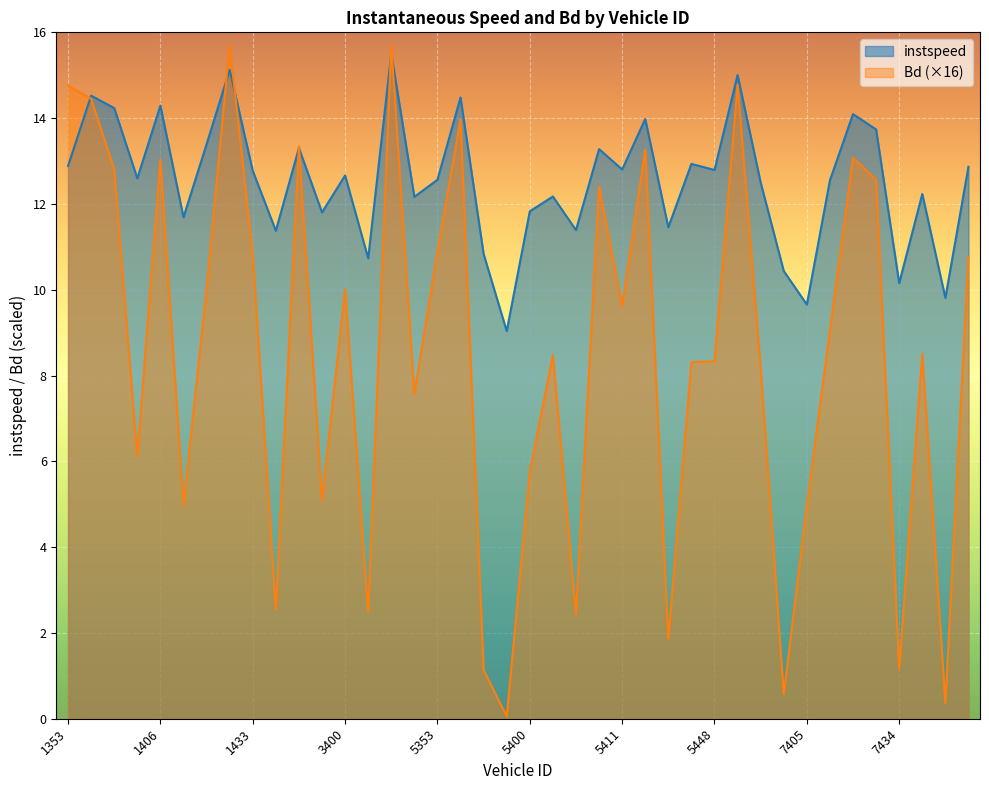

How many distinct data groups are displayed?

2